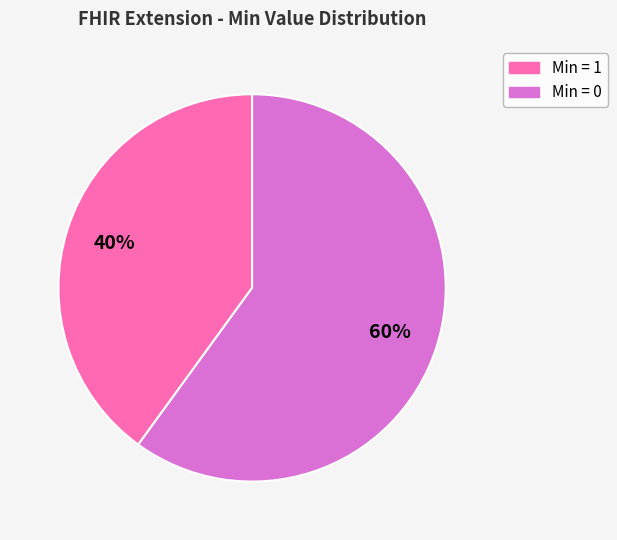

Does any single category account for the majority?

Yes